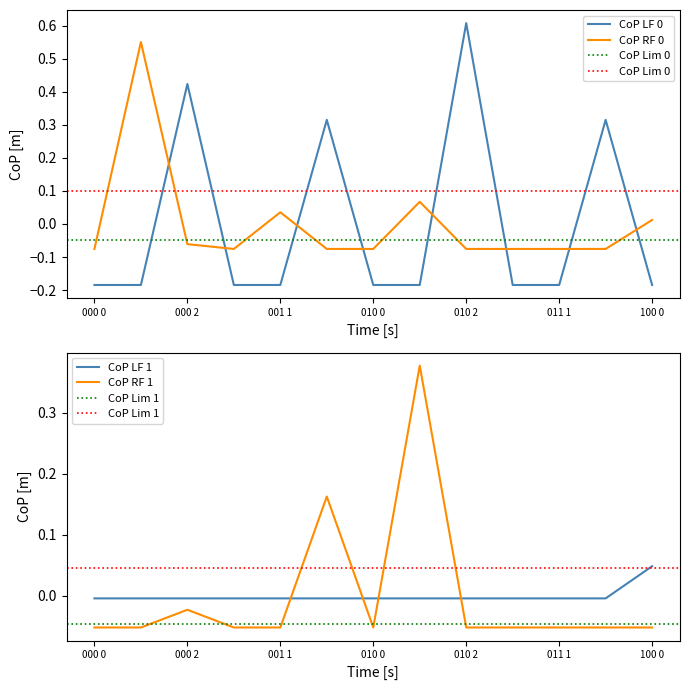

At which category is the sum across all series the highest?

010 2